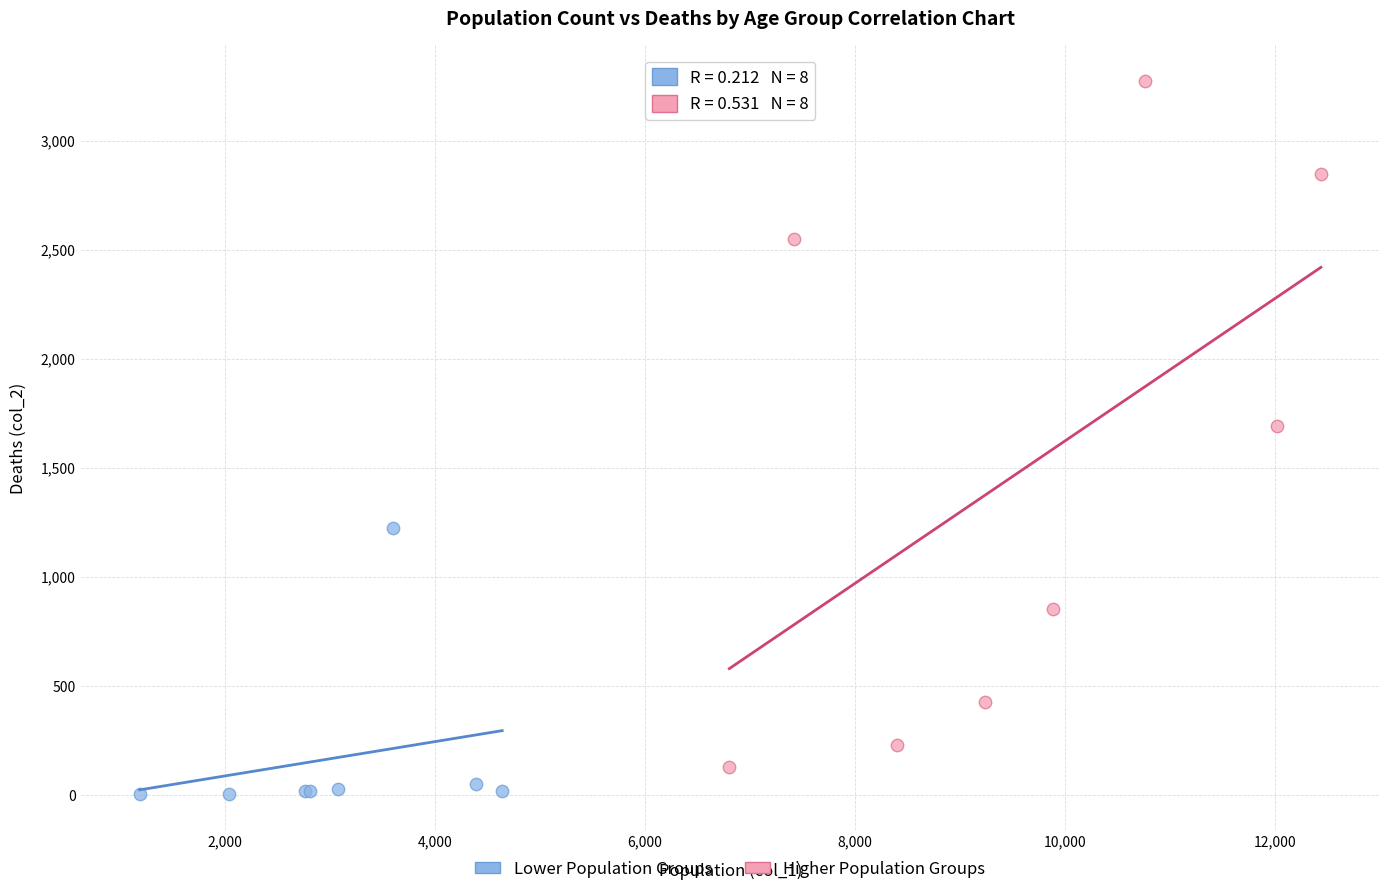

Which series reaches the minimum Y coordinate?

Lower Population Groups